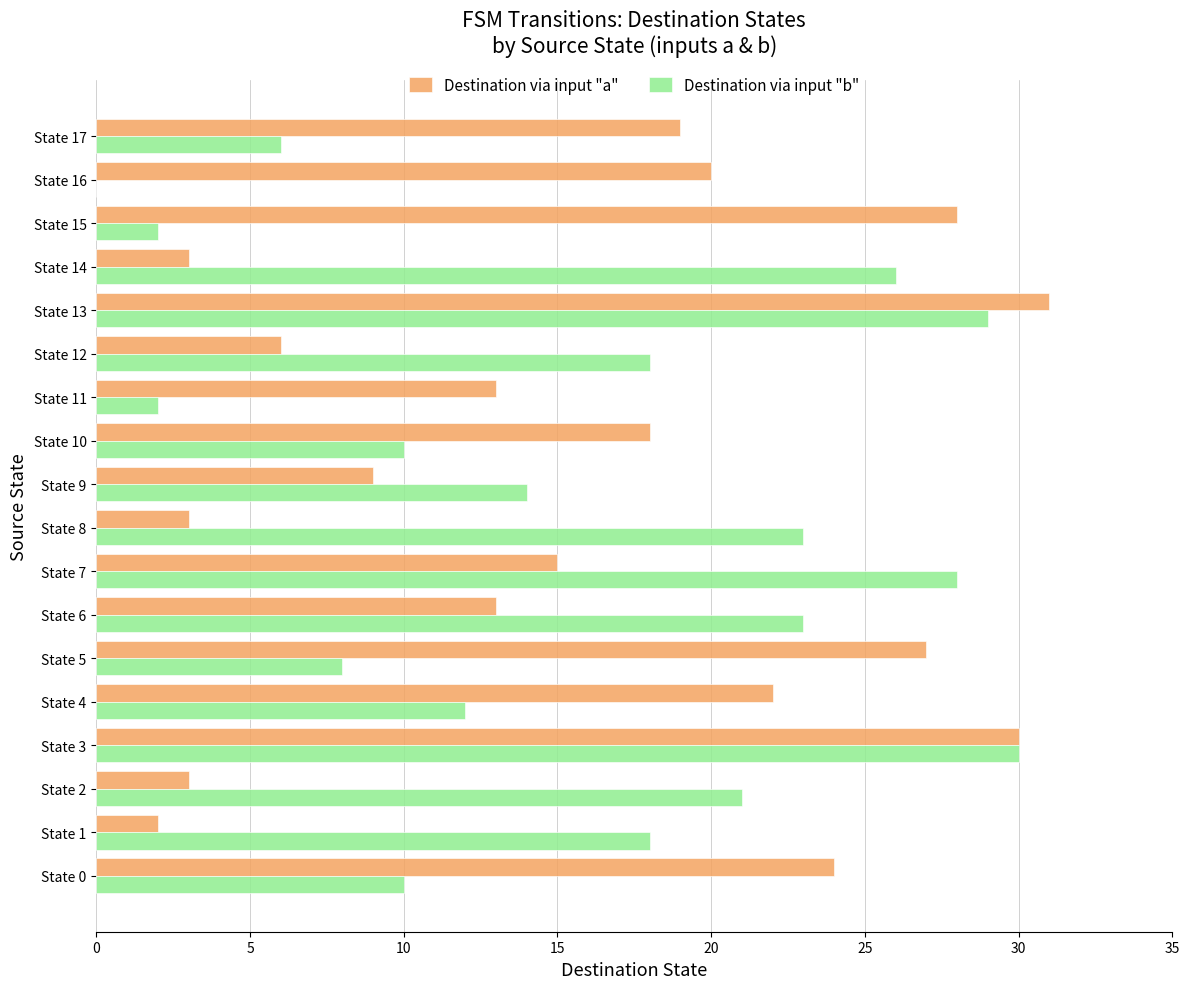

How many series are shown in this chart?

2